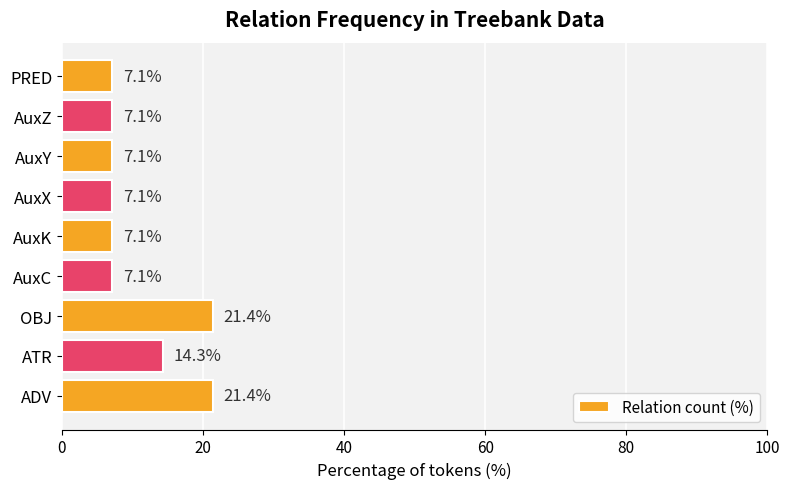

Approximately how many times larger is the value at PRED compared to ADV?

0.3